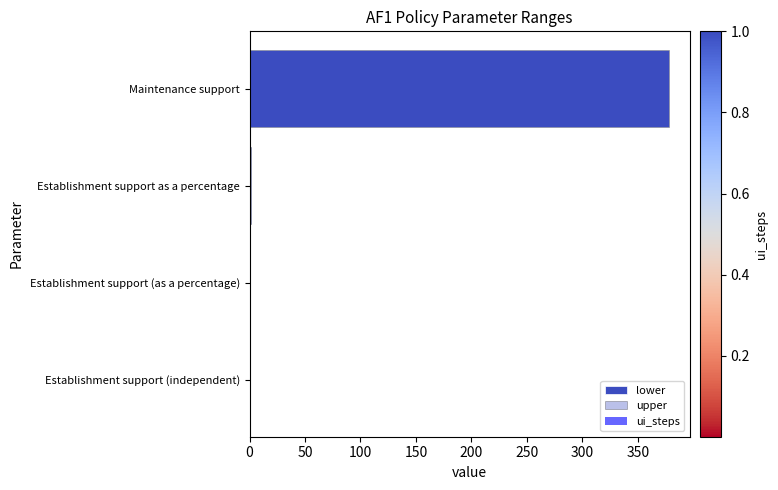

How many values in the upper series are below 1?

2